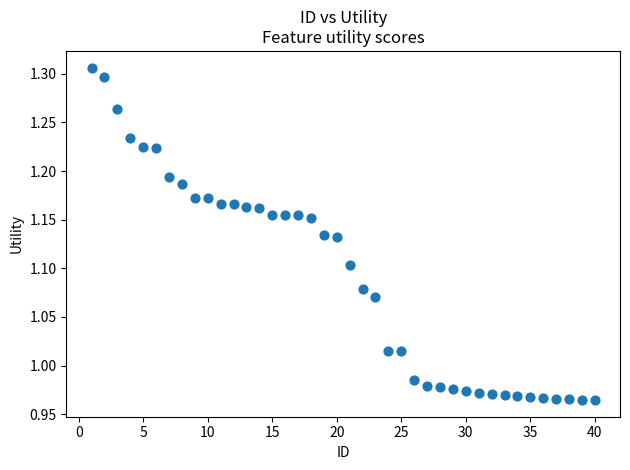

What is the range of Y values (max minus min)?

0.3